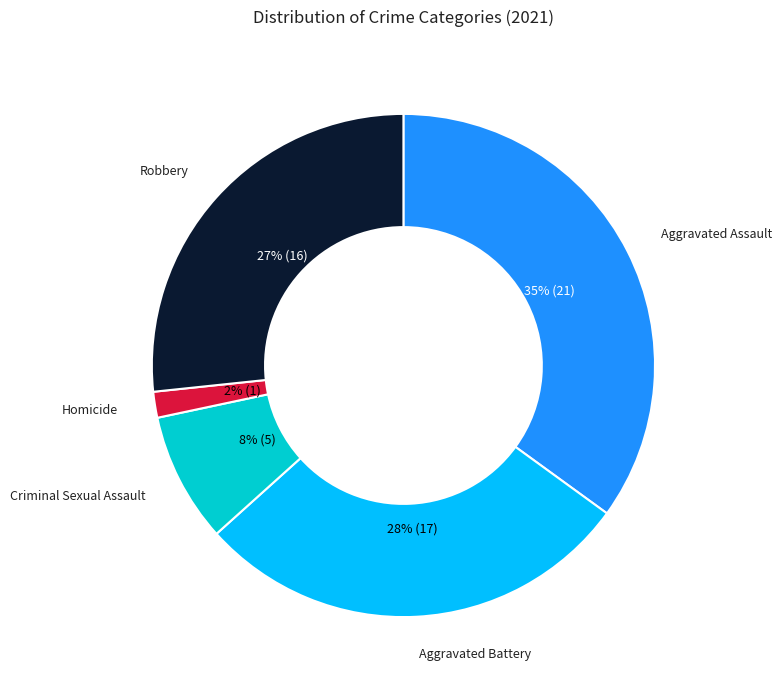

Count the number of slices in the pie.

5